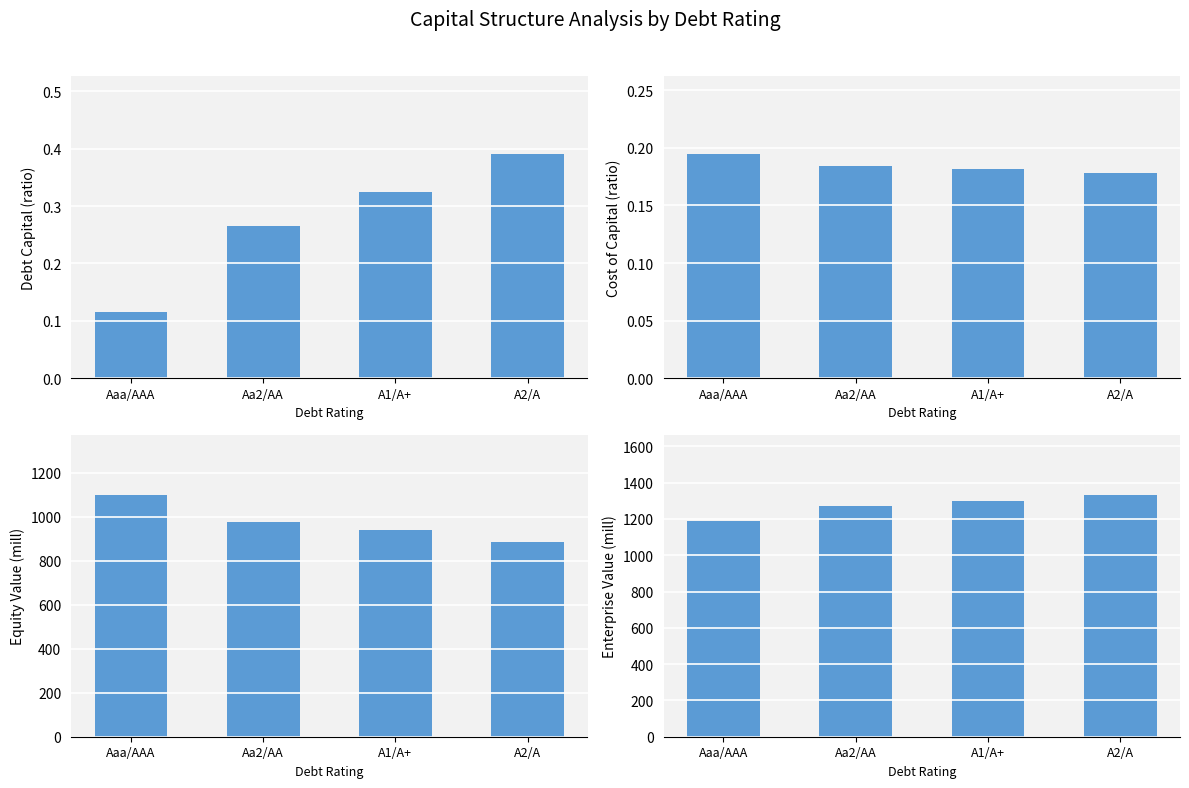

What is the total value across all series at Aaa/AAA?

2290.3